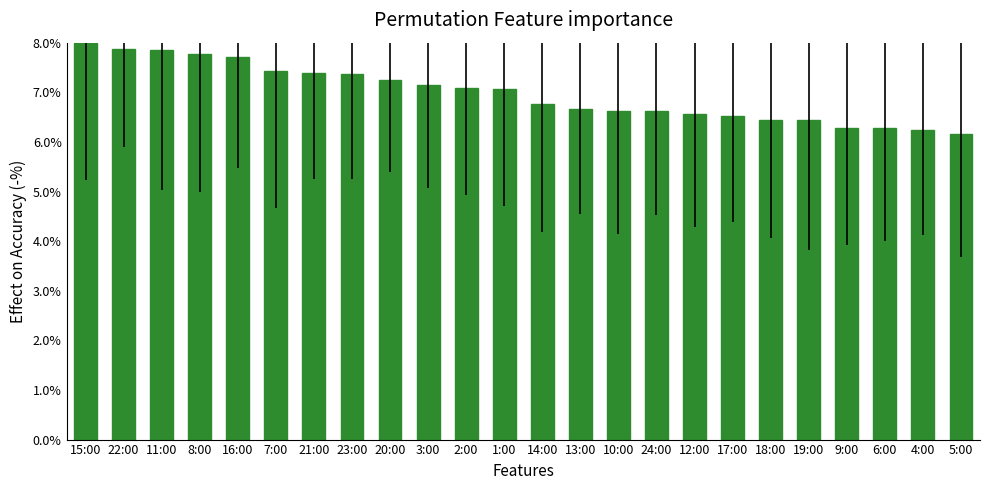

How many bars are there in total?

24